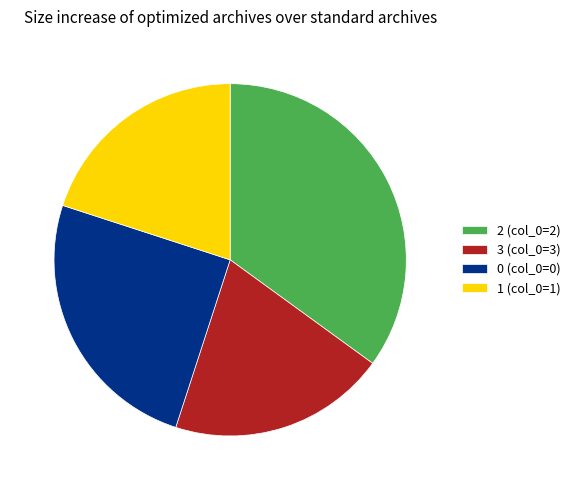

The 0 (col_0=0) slice represents 25% of the pie. True or false?

True